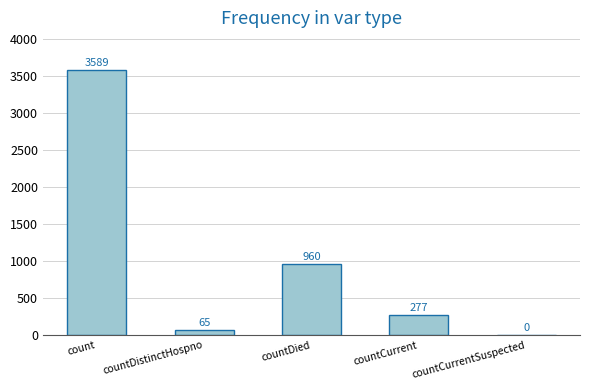

What is the sum of the values at countDistinctHospno and countCurrent?

342